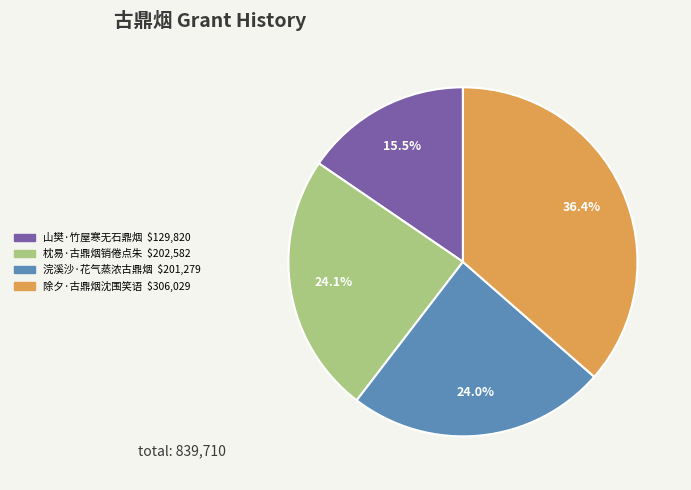

Which has a higher value, 山樊·竹屋寒无石鼎烟 or 除夕·古鼎烟沈围笑语?

除夕·古鼎烟沈围笑语